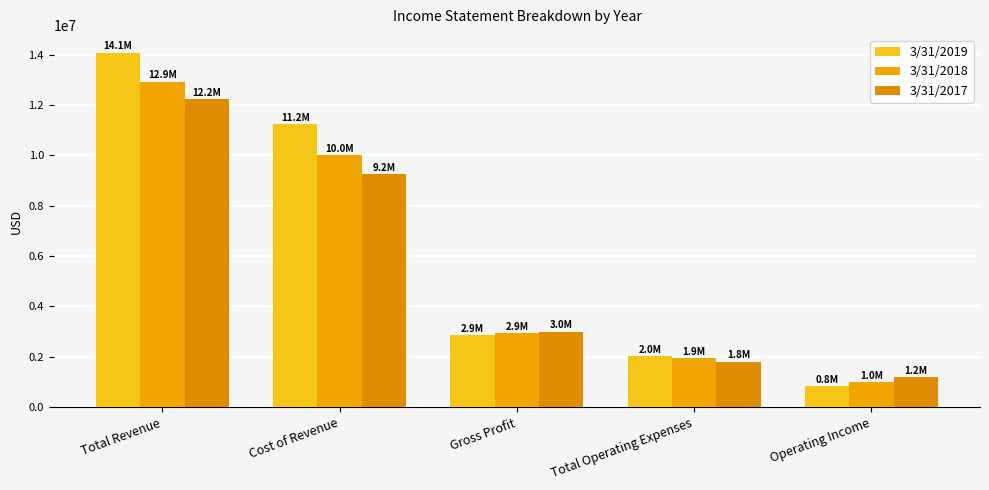

What is the approximate value of 3/31/2019 at Total Operating Expenses, to the nearest 10?

2025290